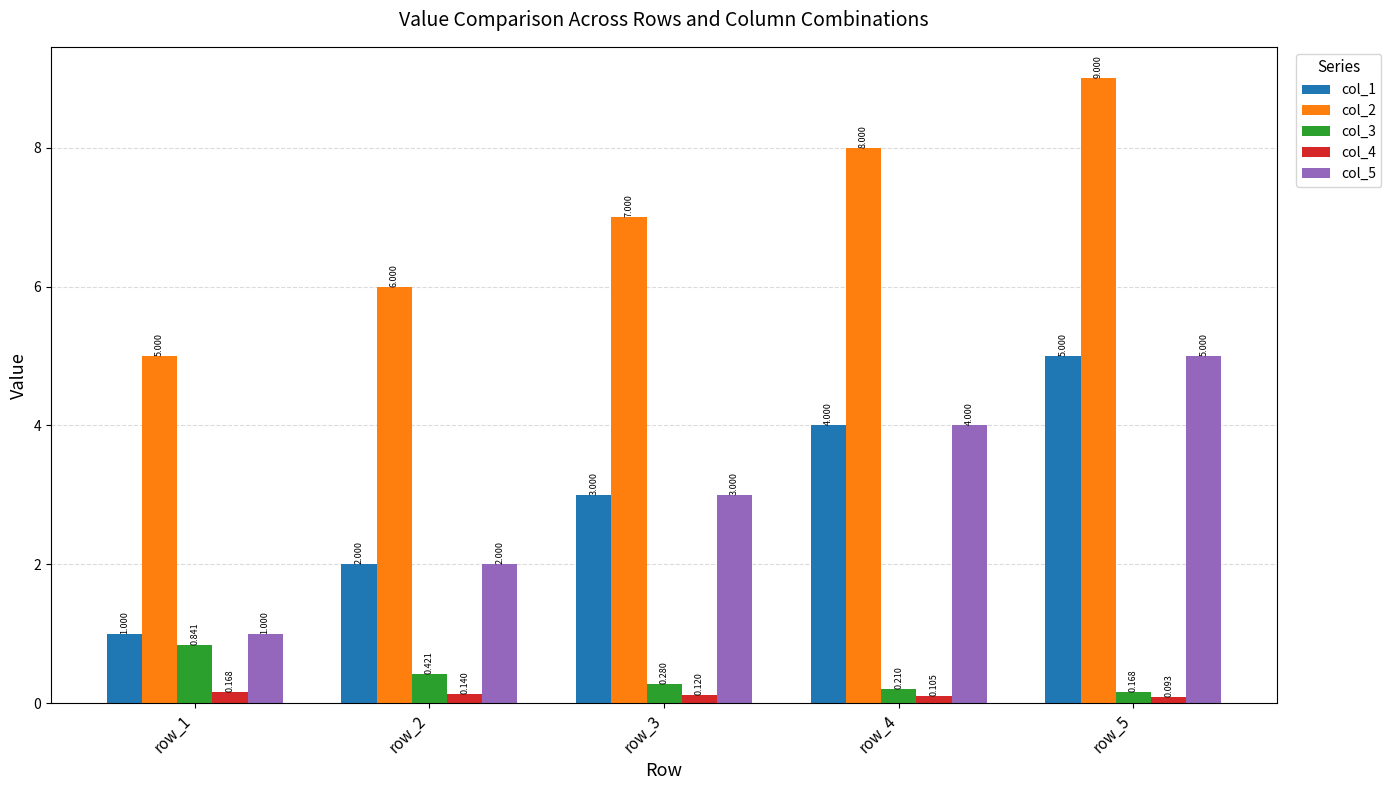

Reading right to left, transcribe all the data shown in this chart.

col_1: row_5=5.0	row_4=4.0	row_3=3.0	row_2=2.0	row_1=1.0
col_2: row_5=9.0	row_4=8.0	row_3=7.0	row_2=6.0	row_1=5.0
col_3: row_5=0.2	row_4=0.2	row_3=0.3	row_2=0.4	row_1=0.8
col_4: row_5=0.1	row_4=0.1	row_3=0.1	row_2=0.1	row_1=0.2
col_5: row_5=5.0	row_4=4.0	row_3=3.0	row_2=2.0	row_1=1.0